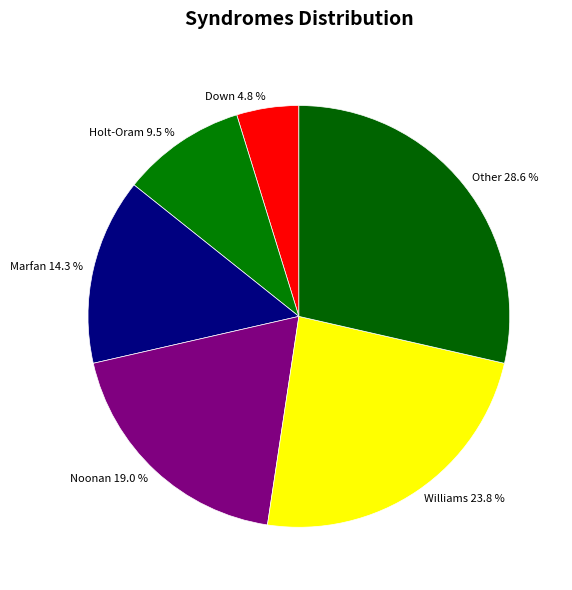

To the nearest percent, what percentage of the pie is Williams?

24%